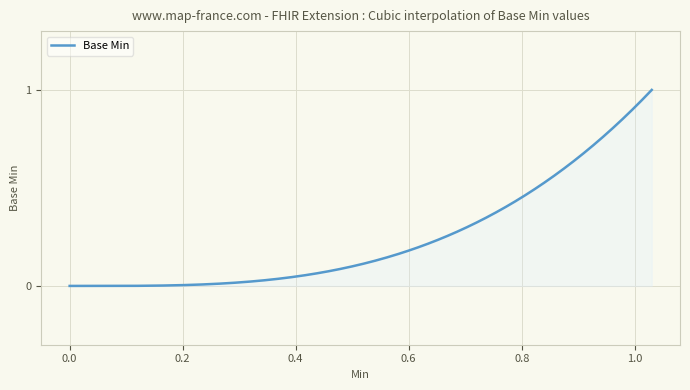

True or false: the data has more than 1 interior local peaks.

False